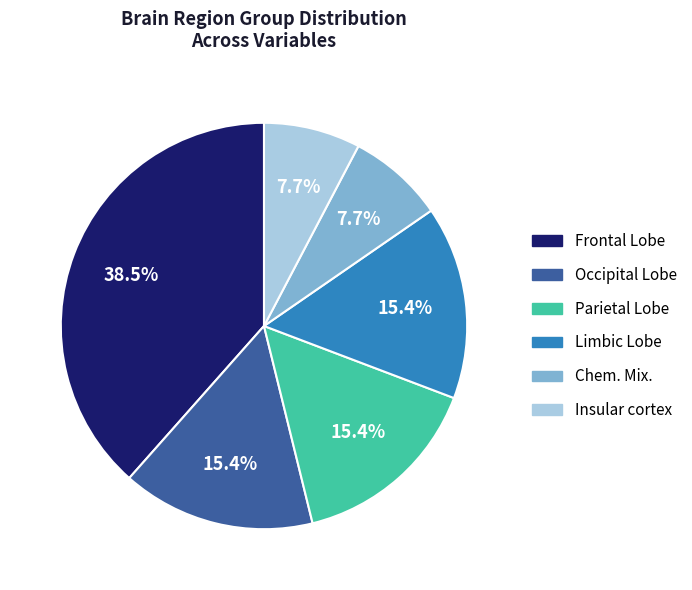

What is the ratio of the value at Chem. Mix. to the value at Parietal Lobe?

0.5